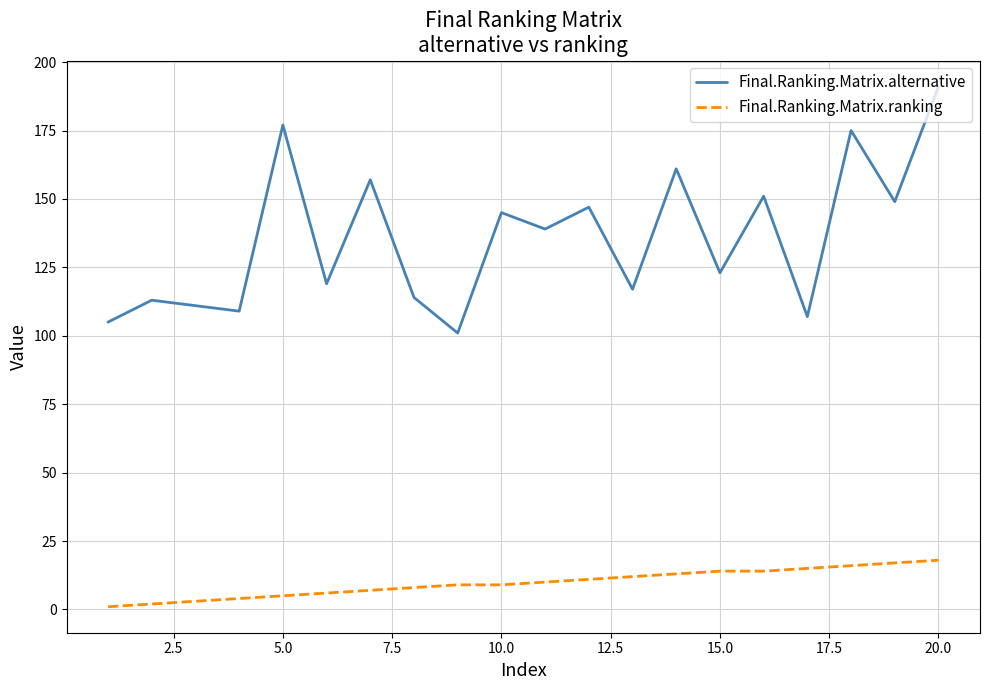

Rank the series by their average value, from highest to lowest.

Final.Ranking.Matrix.alternative, Final.Ranking.Matrix.ranking